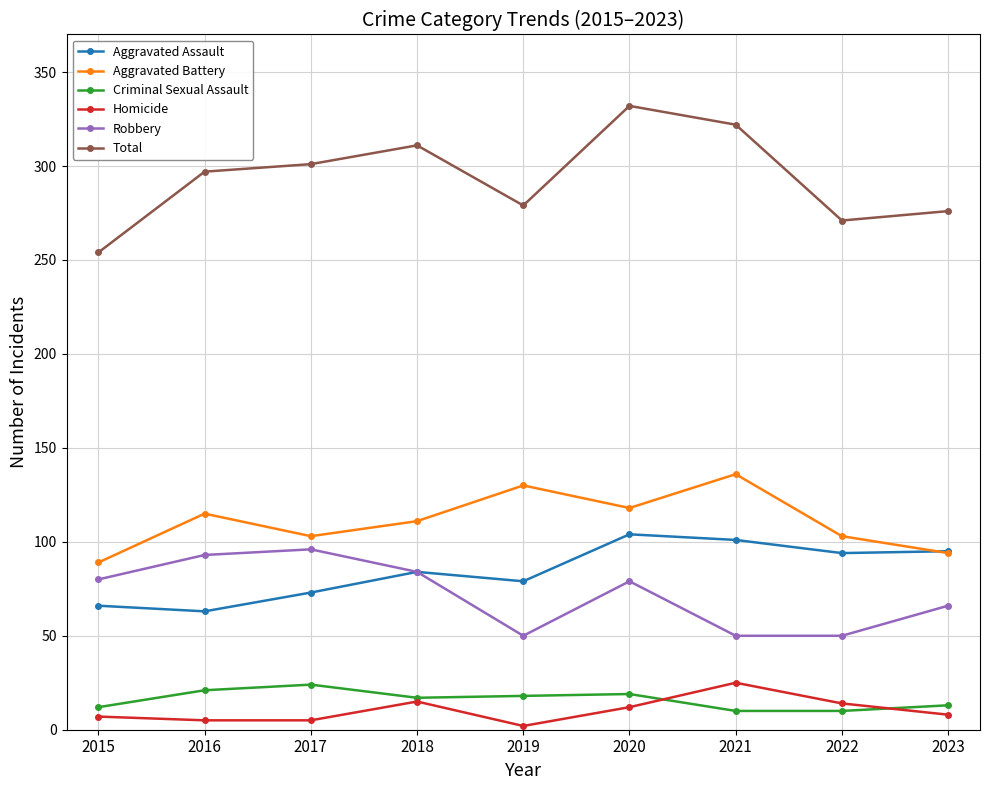

Which series has the widest spread of values?

Total